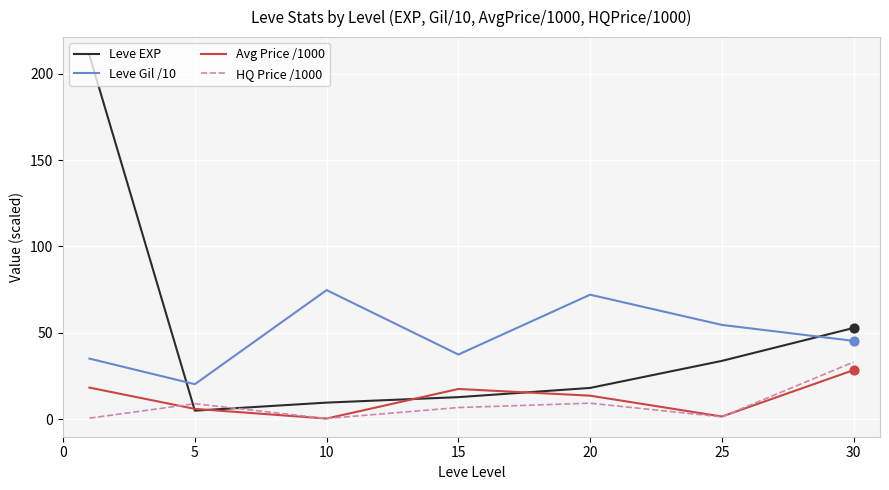

What are all the series names shown in the legend?

Leve EXP, Leve Gil /10, Avg Price /1000, HQ Price /1000